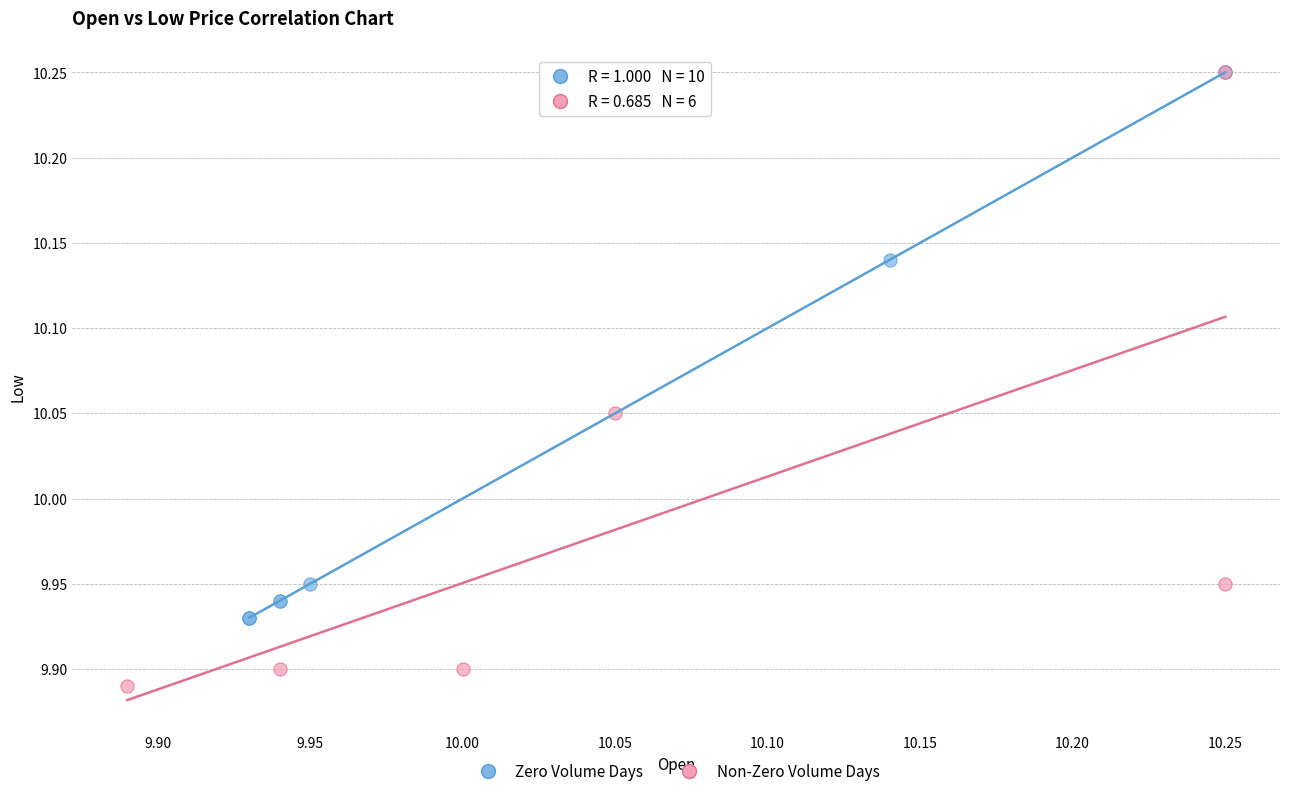

Which series has the largest Y range (max minus min)?

Non-Zero Volume Days